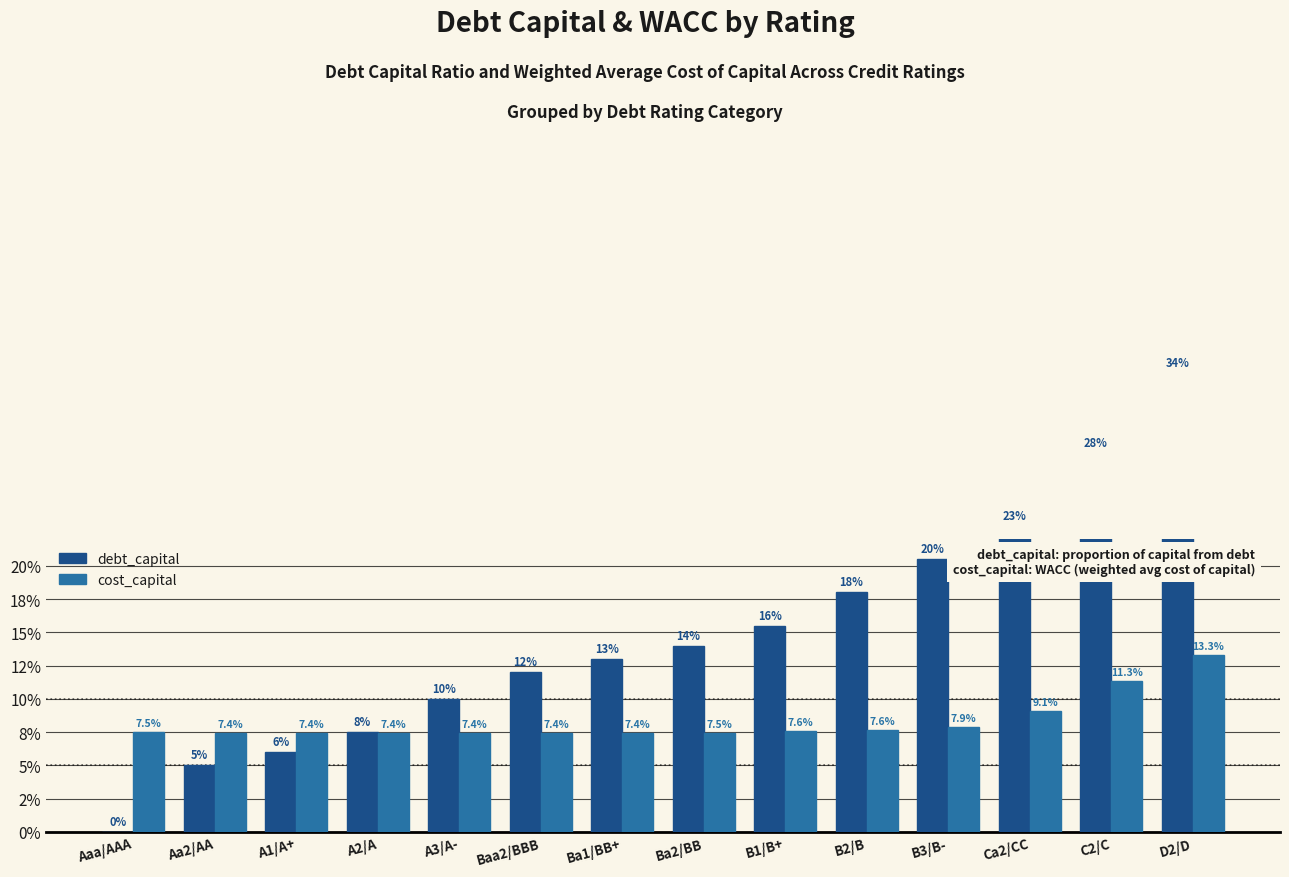

What is the spread (max minus min) of values at B2/B?

0.1